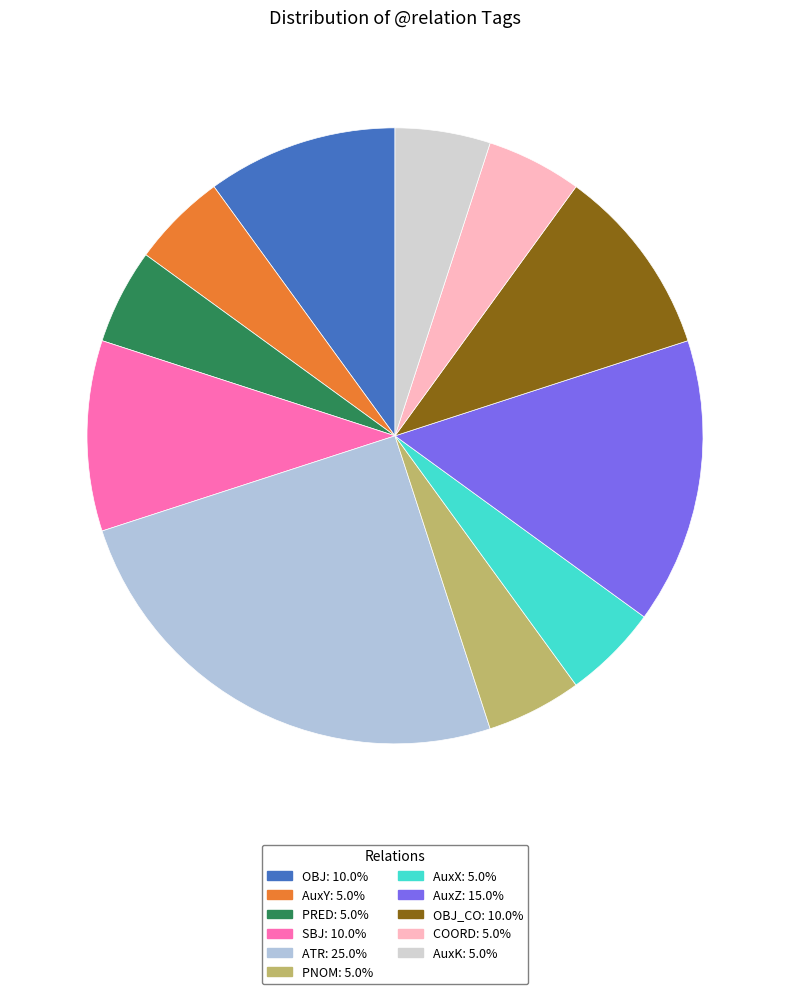

Count the number of slices in the pie.

11